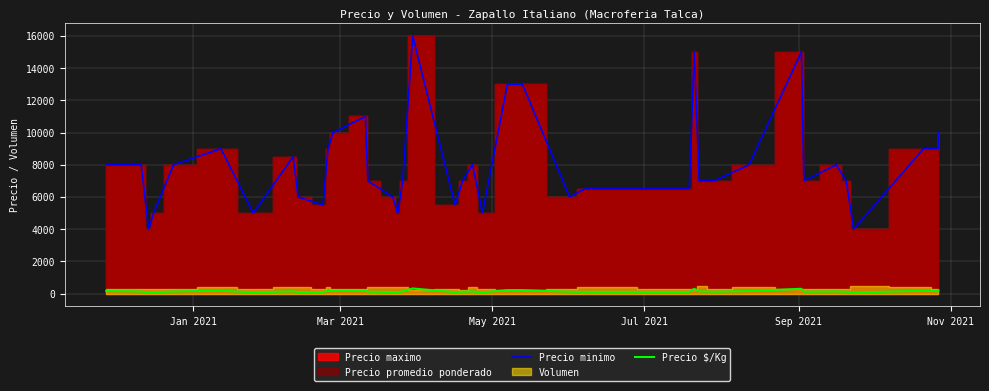

What is the value of the Precio minimo point at the 5th from the left?

8000